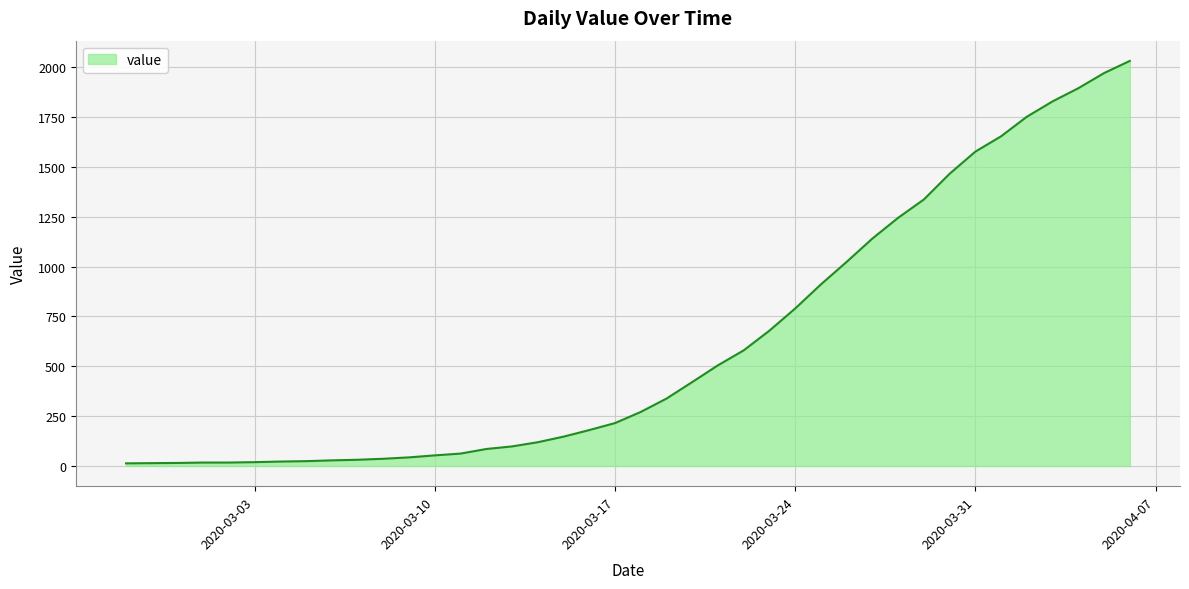

What is the maximum value shown in the chart?

2032